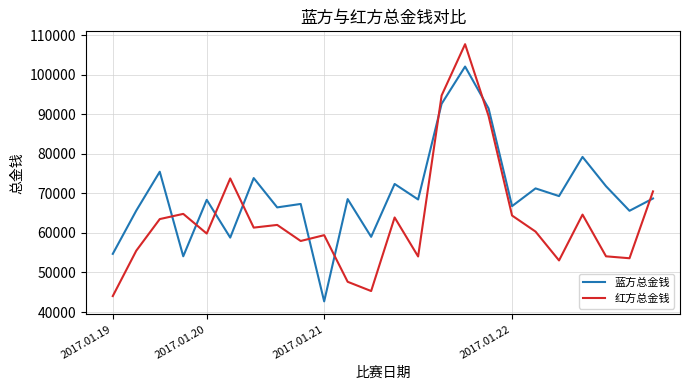

Which series has the largest total across all categories?

蓝方总金钱